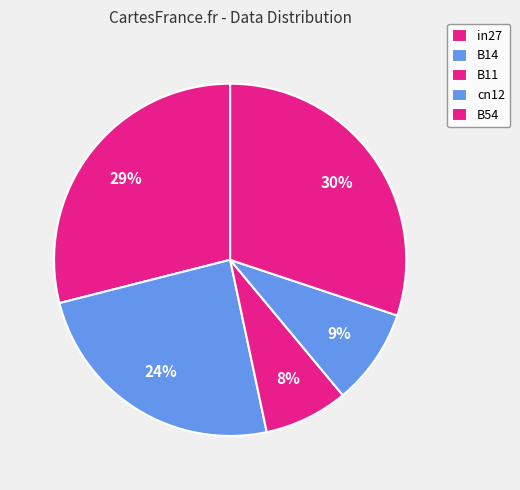

What percentage do in27 and B54 together represent?

59.1%